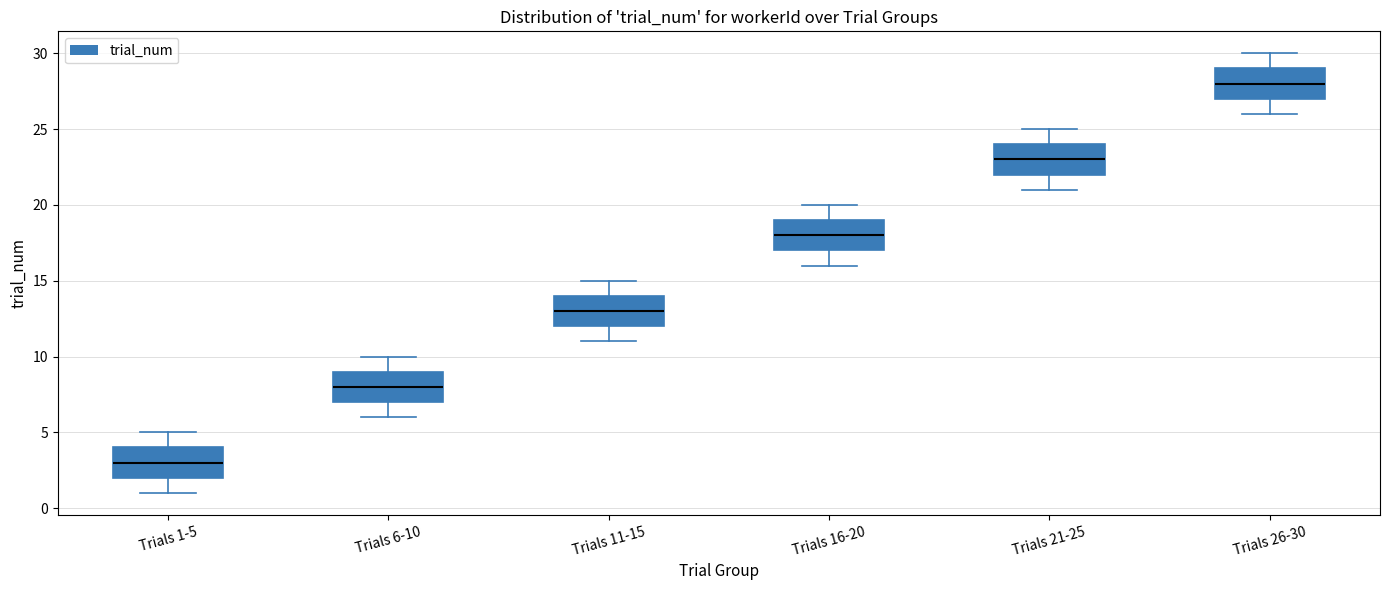

Which box has the lowest median line?

Trials 1-5